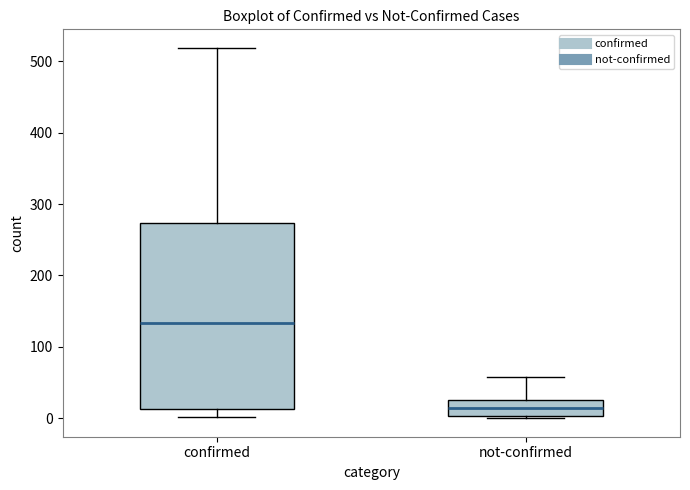

Reading left to right, read every box against the y-axis: the position of its median line, the range the box covers, and the ends of its whiskers. The values are not printed on the chart, so give them approximately, as read against the axis.

confirmed: median 130, box 10 to 270, whiskers 0 to 520
not-confirmed: median 10, box 0 to 30, whiskers 0 to 60